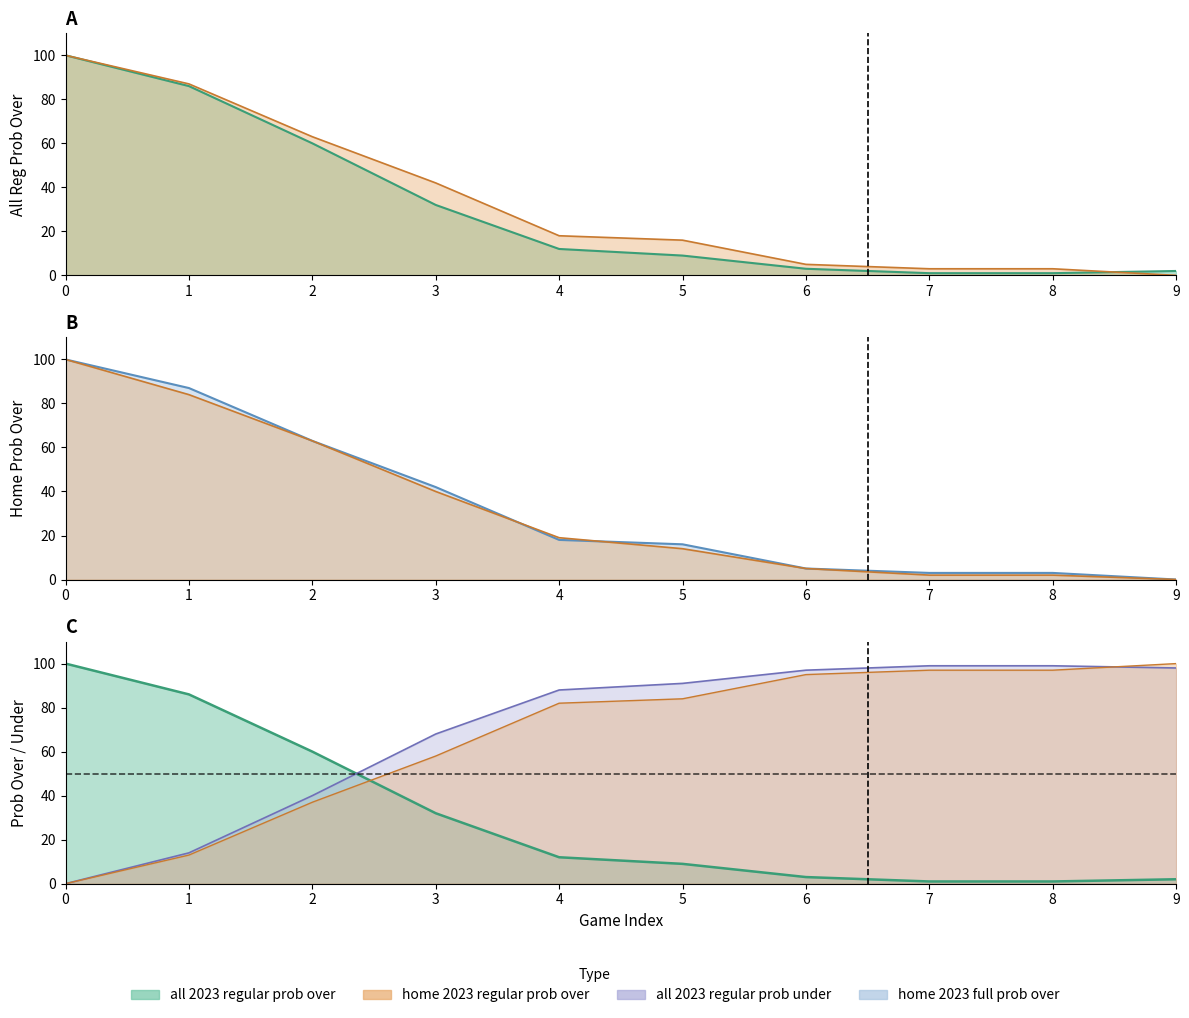

The all 2023 regular prob under series shows 3 at 6. True or false?

True